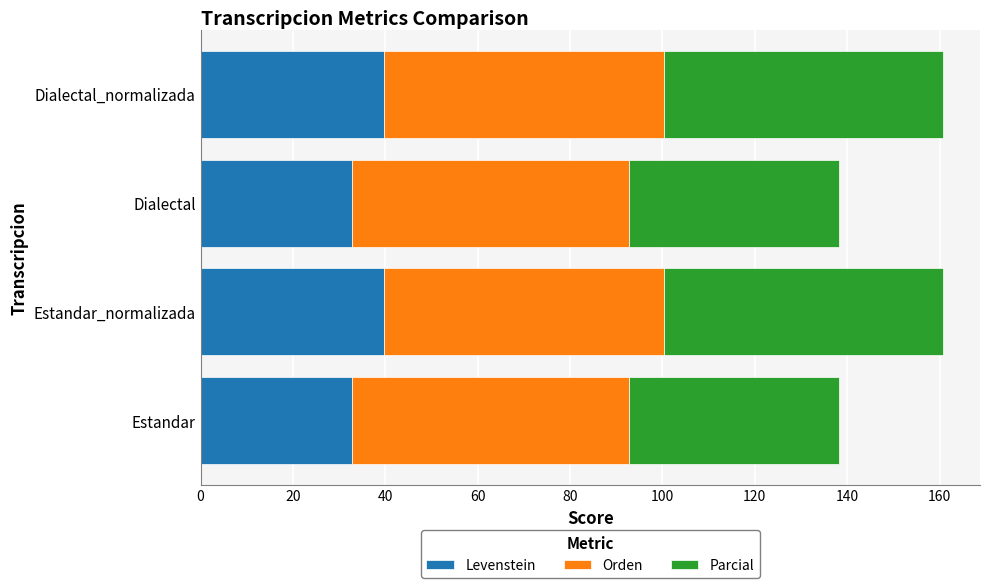

What is the sum of the Levenstein values at Estandar_normalizada and Dialectal_normalizada?

79.2